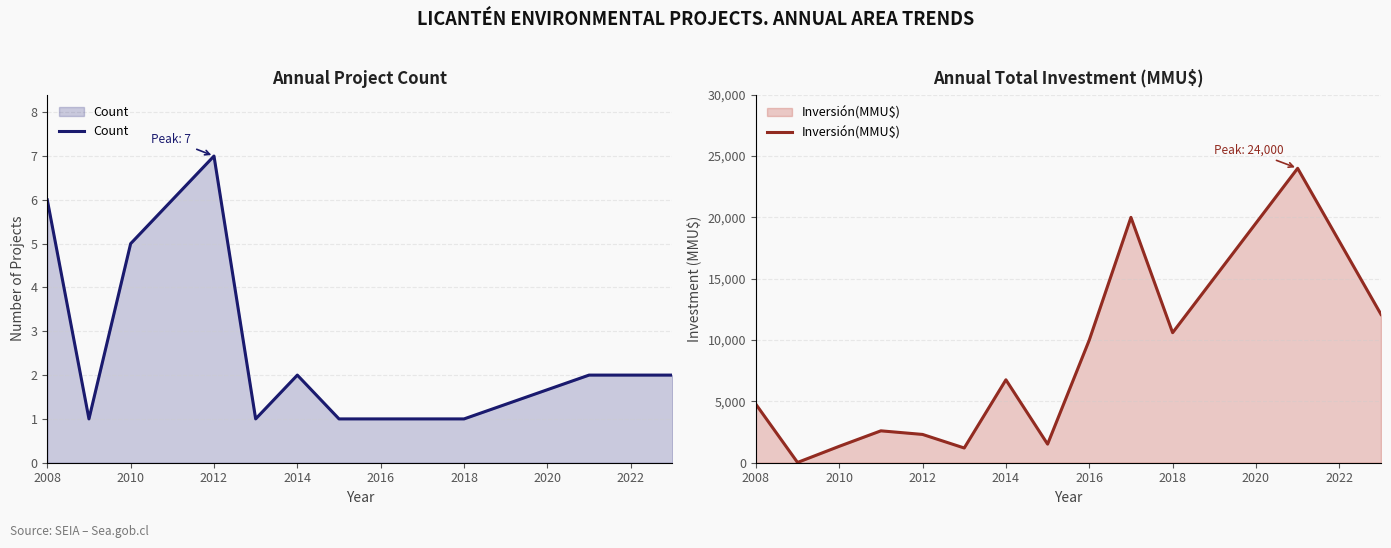

True or false: Inversión(MMU$) has a value of 6760 at 2014.

True